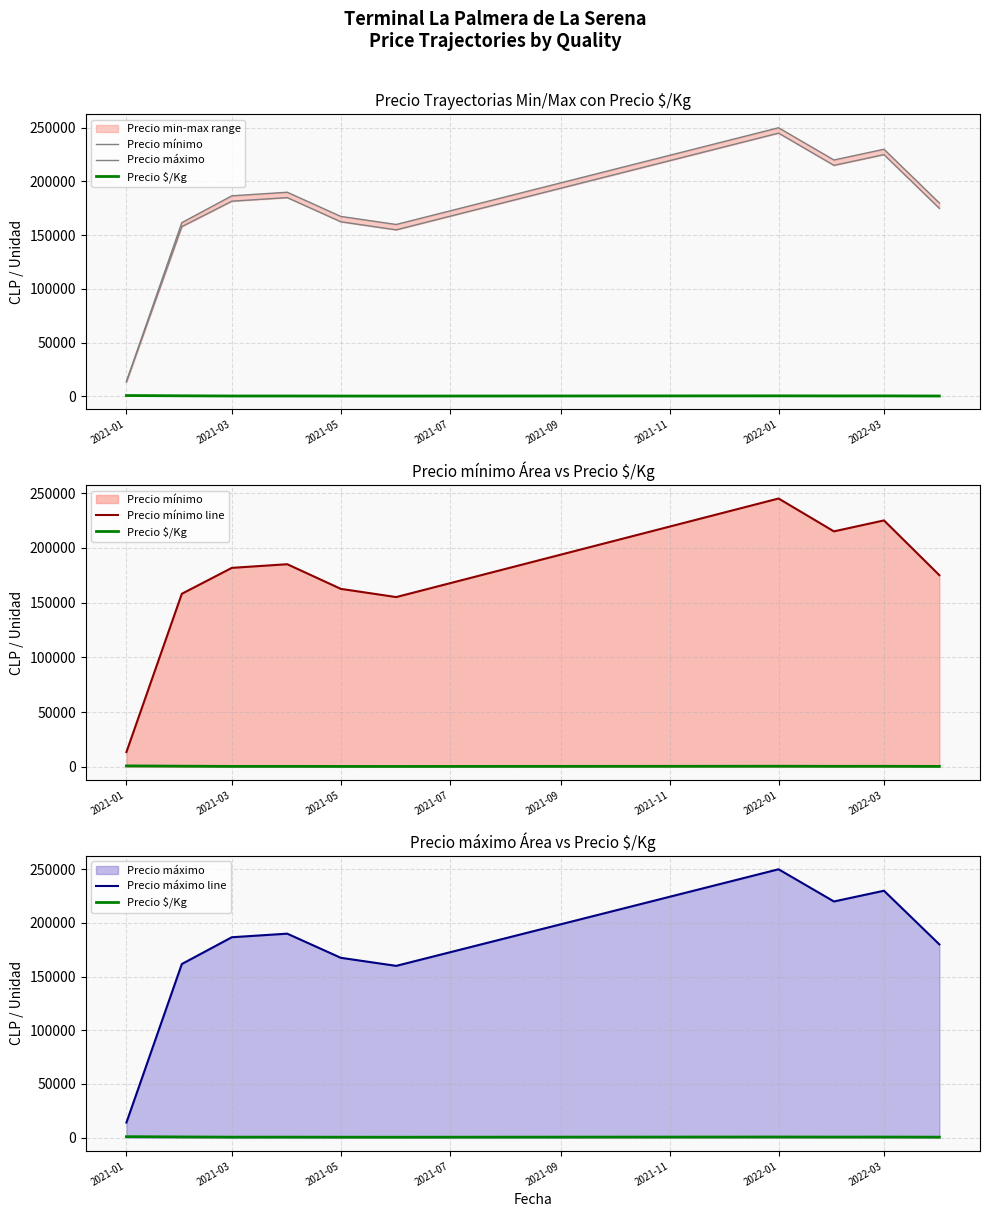

True or false: Precio mínimo line and Precio $/Kg intersect in this chart.

False